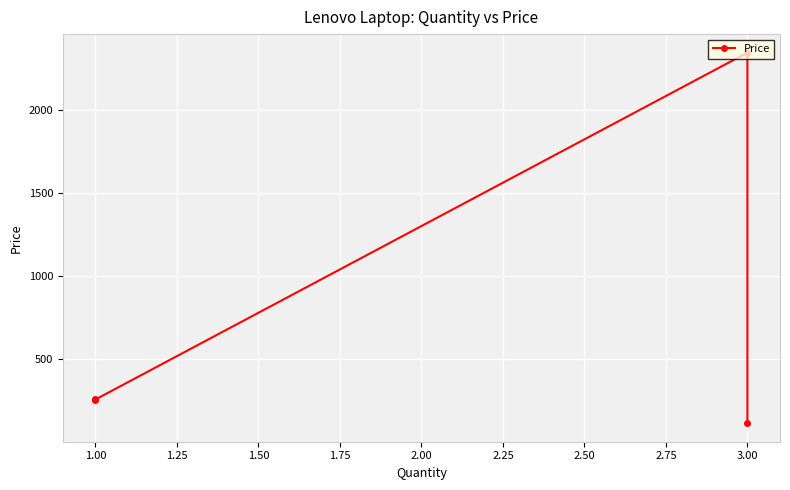

The value at 1.00 is 430. True or false?

False